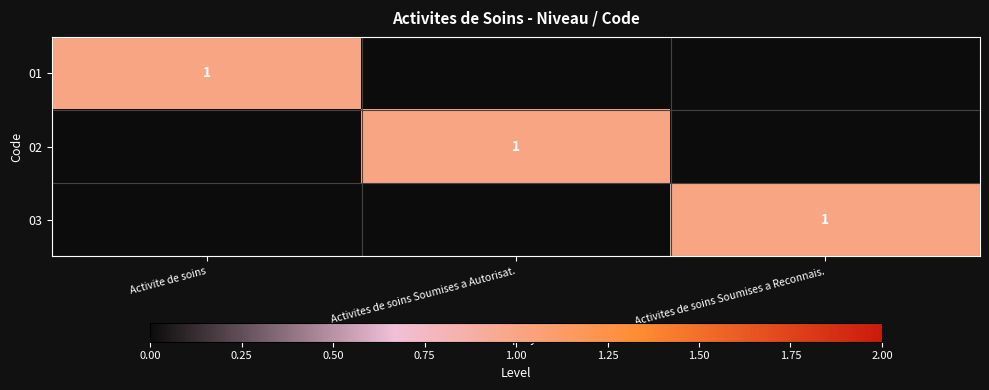

The value of 02 at Activites de soins Soumises a Autorisat. is 1. True or false?

True